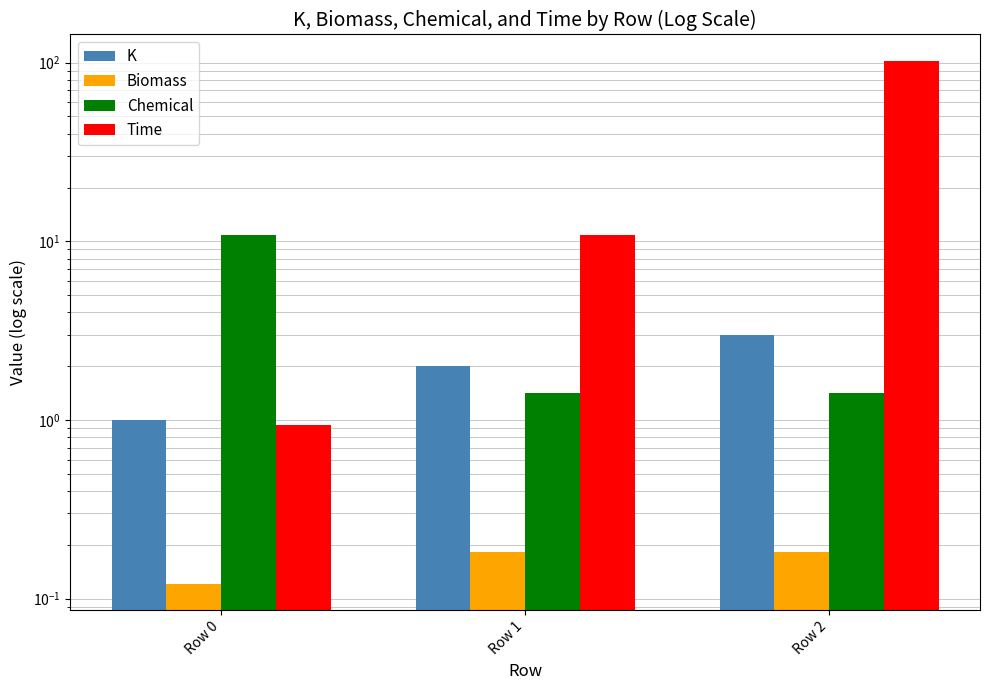

The value of Chemical at Row 2 is 2.0. True or false?

False